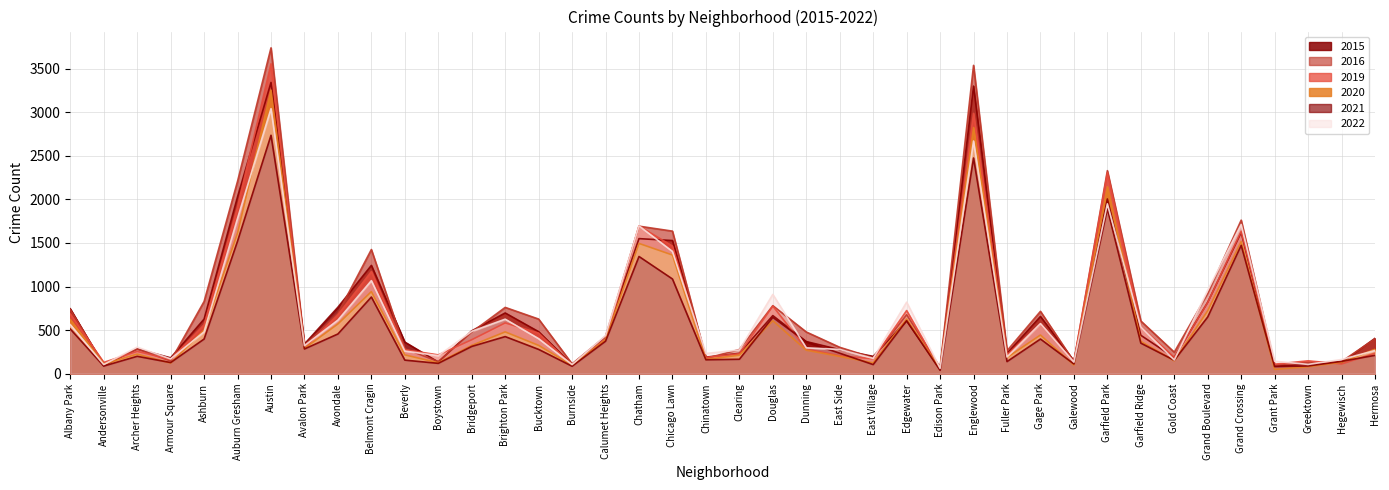

What position from the left is Gage Park?

30